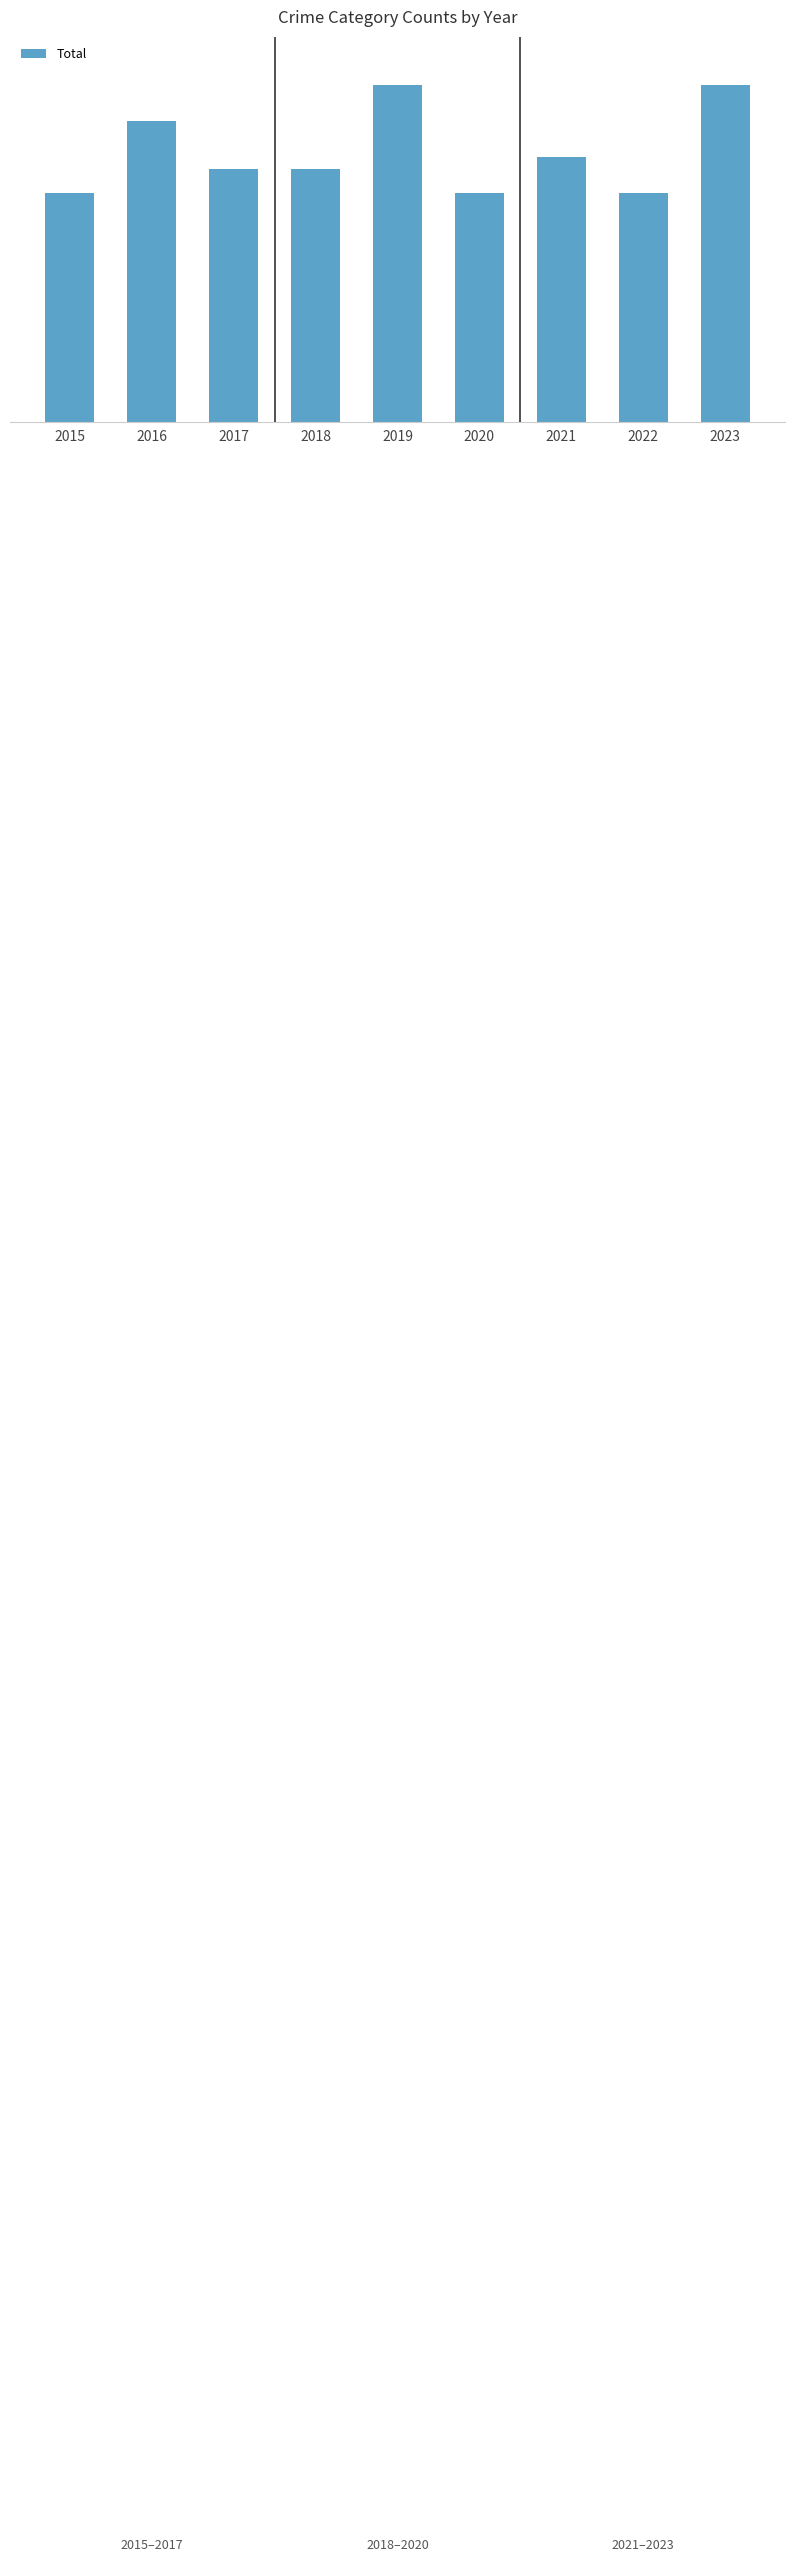

Read the value at 2016.

25